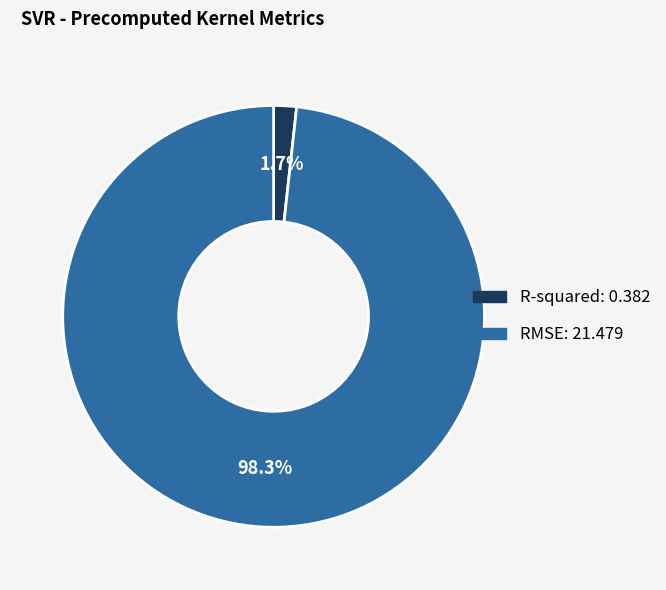

To the nearest percent, what portion does R-squared represent?

2%